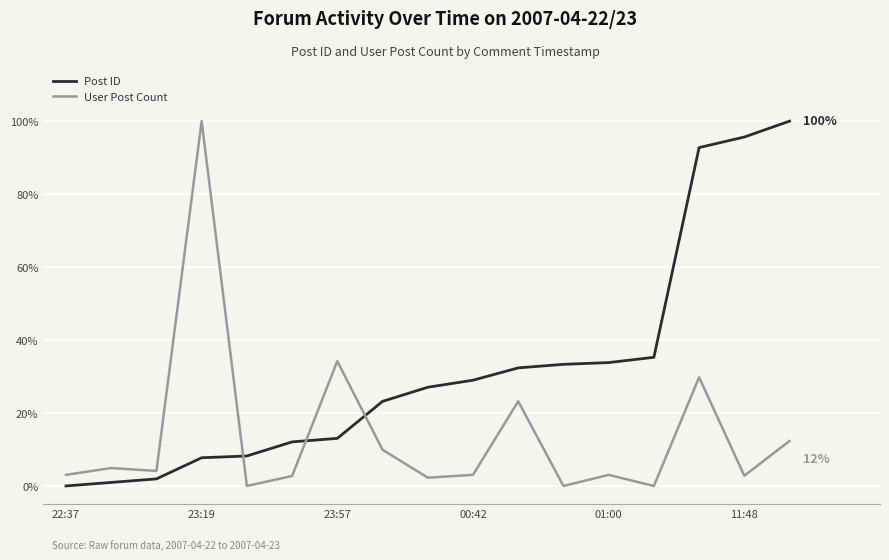

What is the difference between the maximum and second lowest values in the Post ID series?

99.0